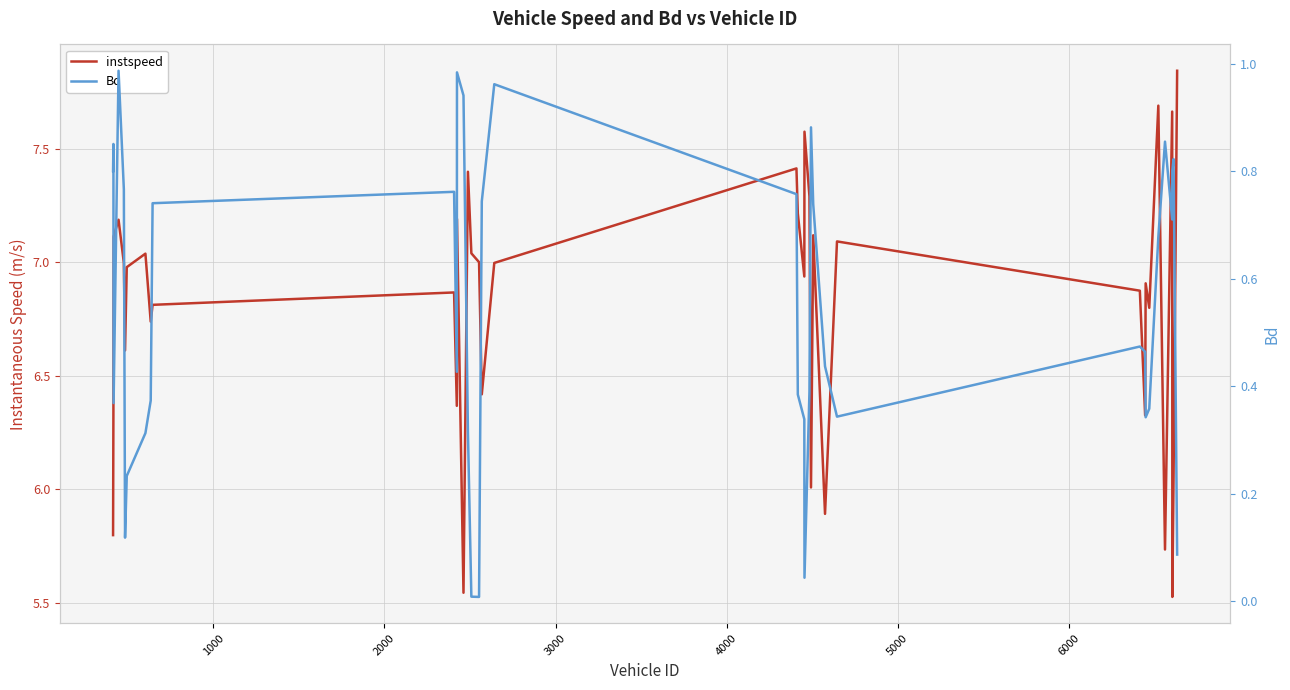

What is the value of the Bd point at the 5th from the left?

0.8